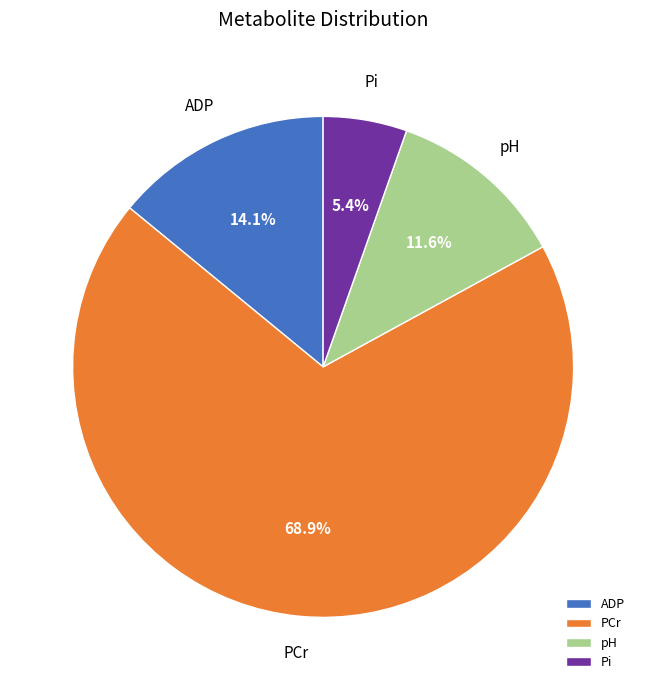

Approximately how many times larger is the value at PCr compared to ADP?

4.9